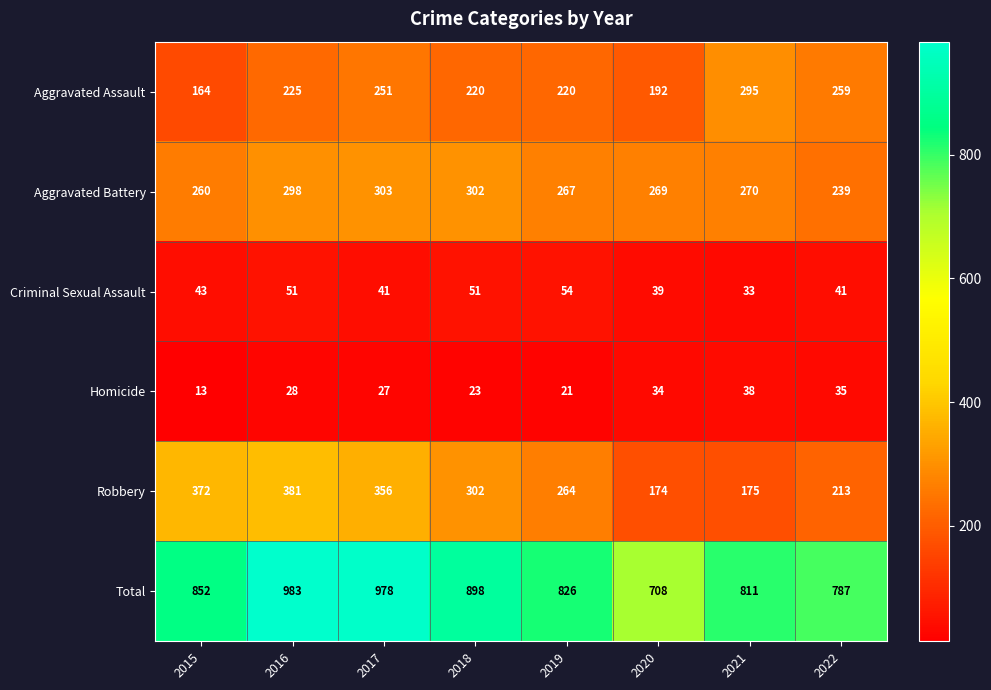

What is the smallest value displayed?

13